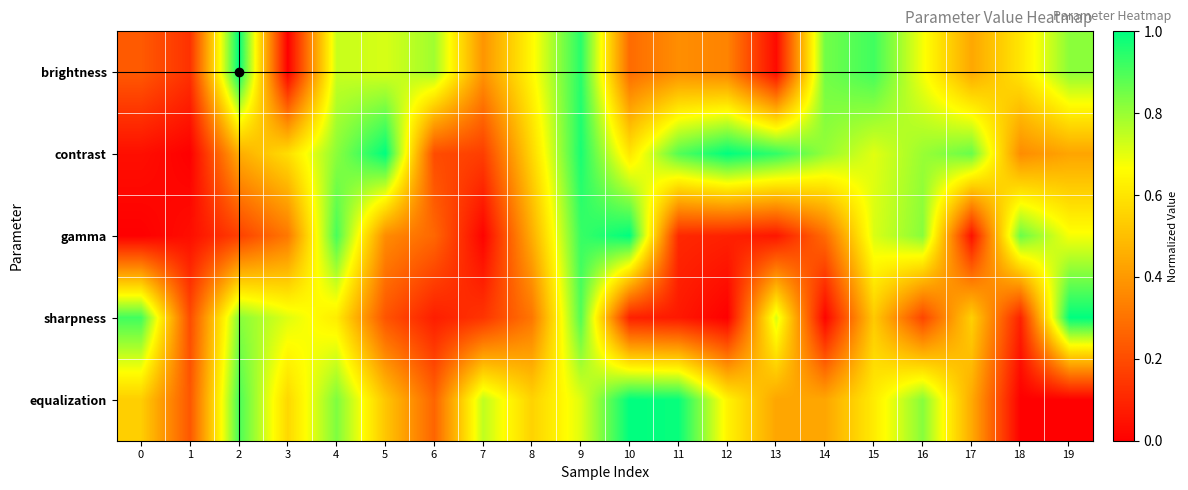

What is the total value across all series at 7?

1.4